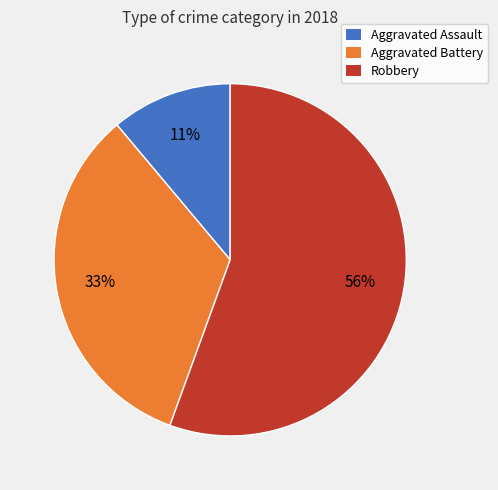

Do Aggravated Assault and Aggravated Battery together represent more than half of the pie?

No